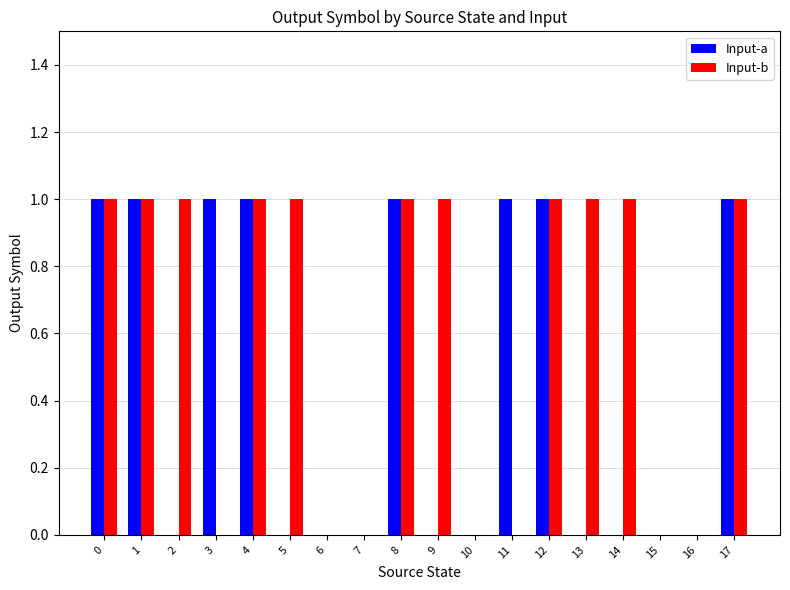

The value of Input-a at 10 is 0. True or false?

True